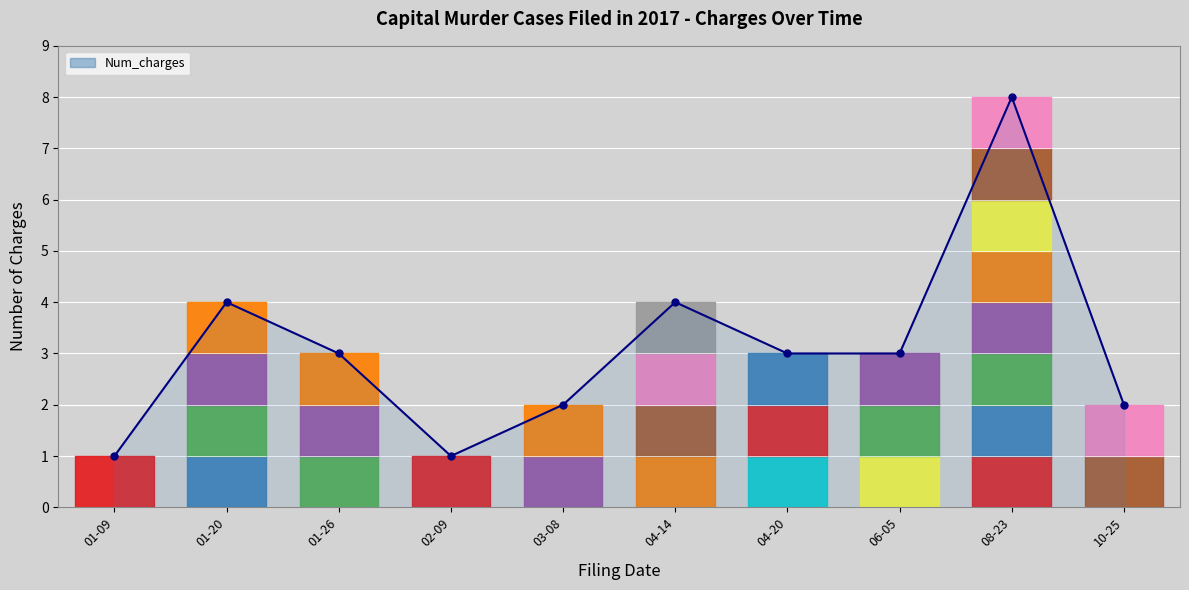

What is the minimum value shown in the chart?

1